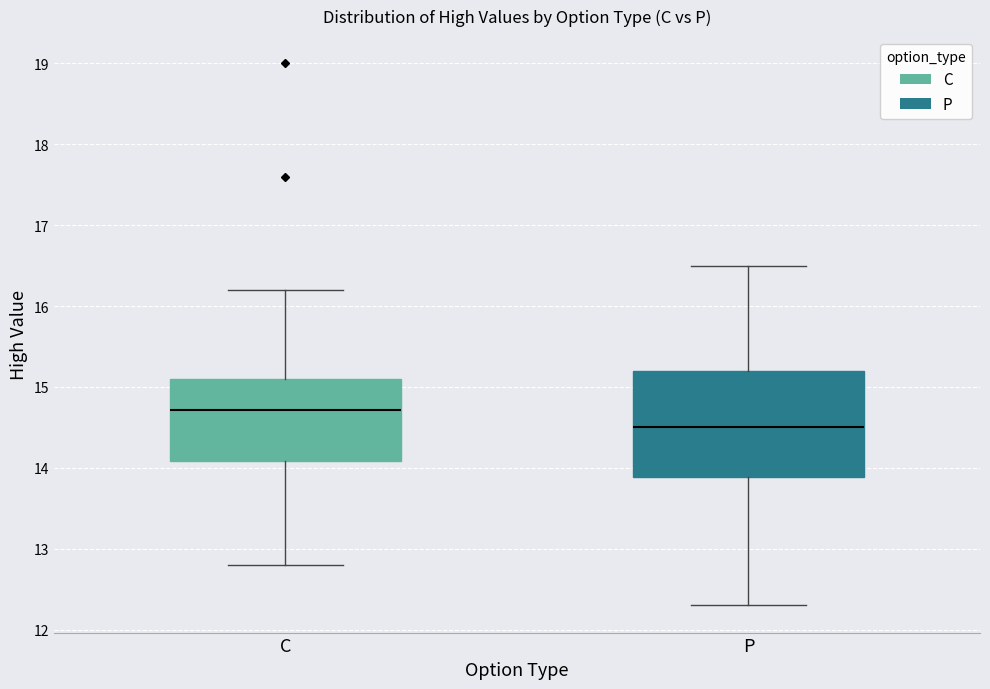

Comparing the boxes themselves (not the whiskers), which one is the tallest?

P